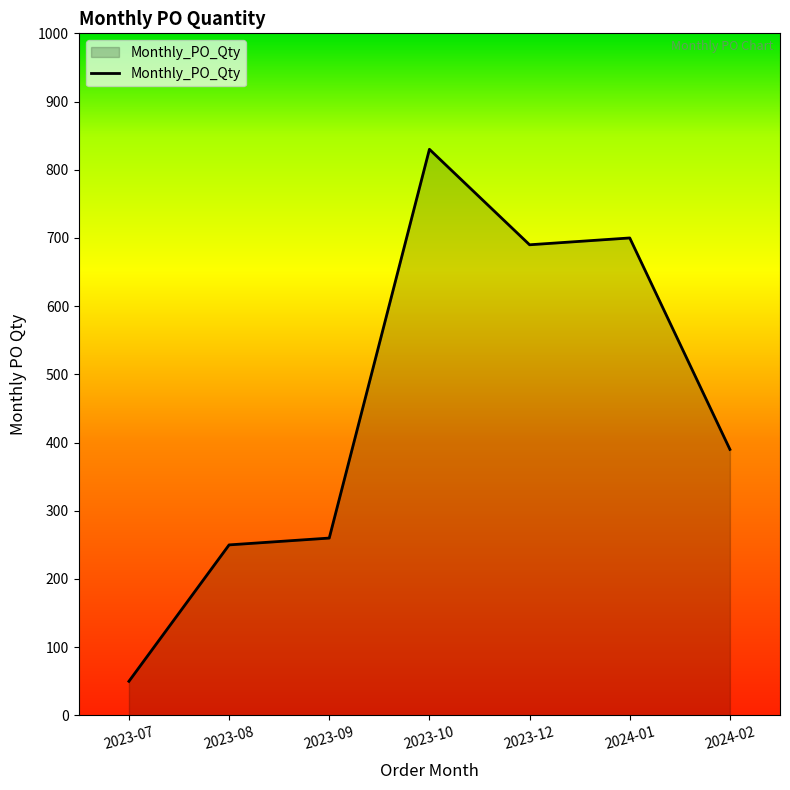

How many lines are shown in the chart?

1